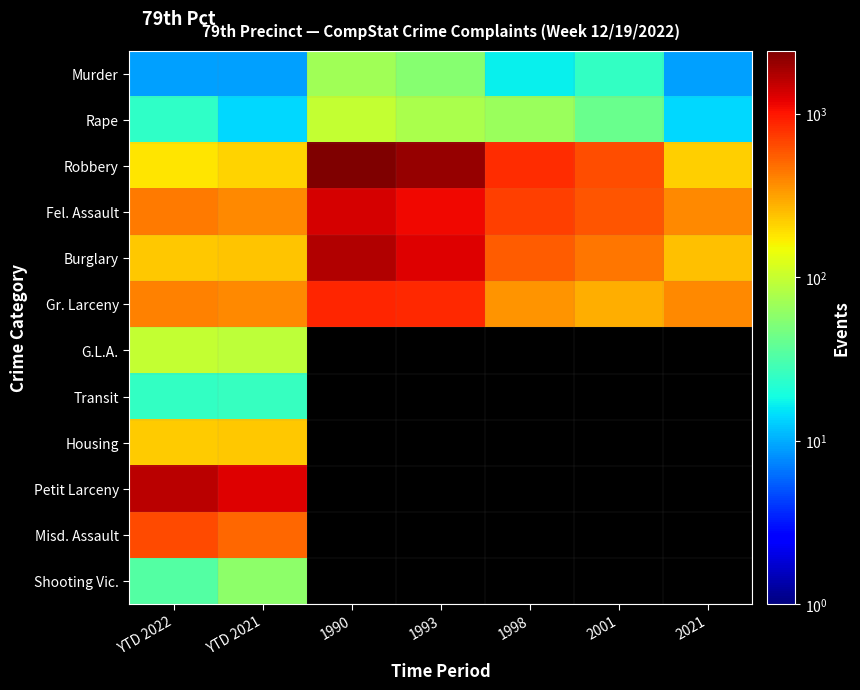

Where is Shooting Vic. nearest to the value 46?

YTD 2022